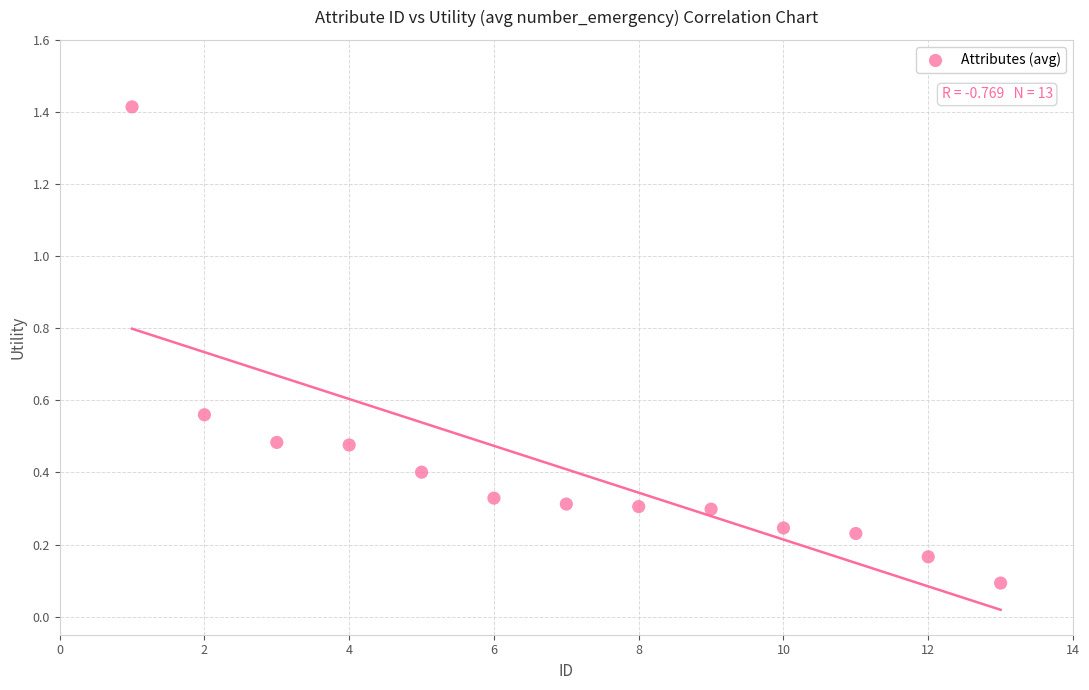

What is the range of Y values (max minus min)?

1.3